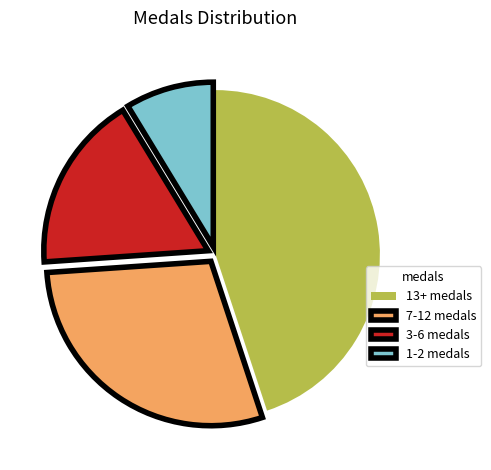

How many slices are in this pie chart?

4